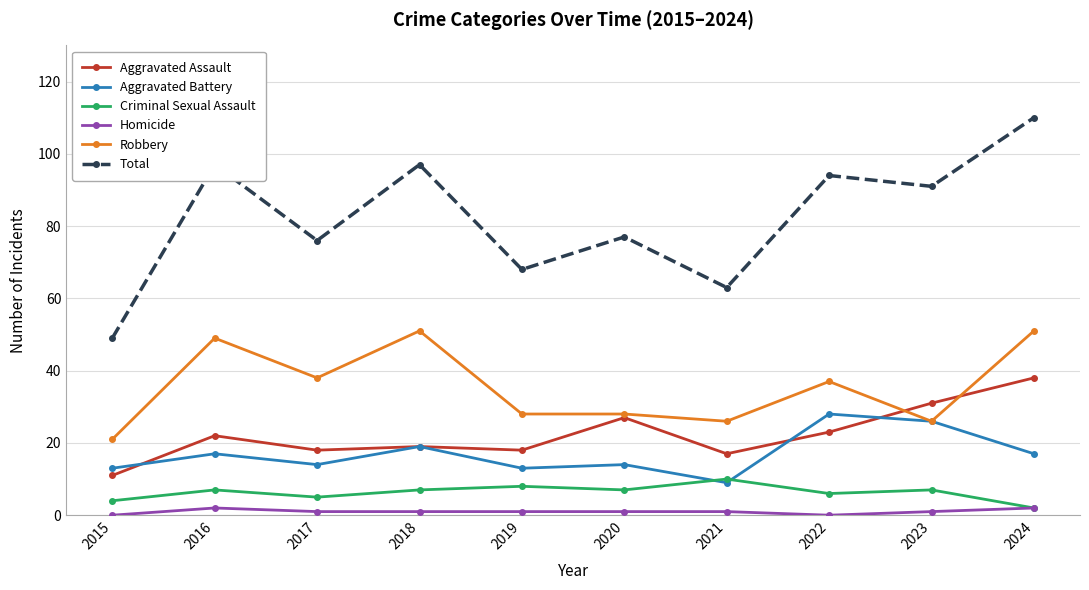

True or false: Aggravated Assault and Homicide intersect in this chart.

False